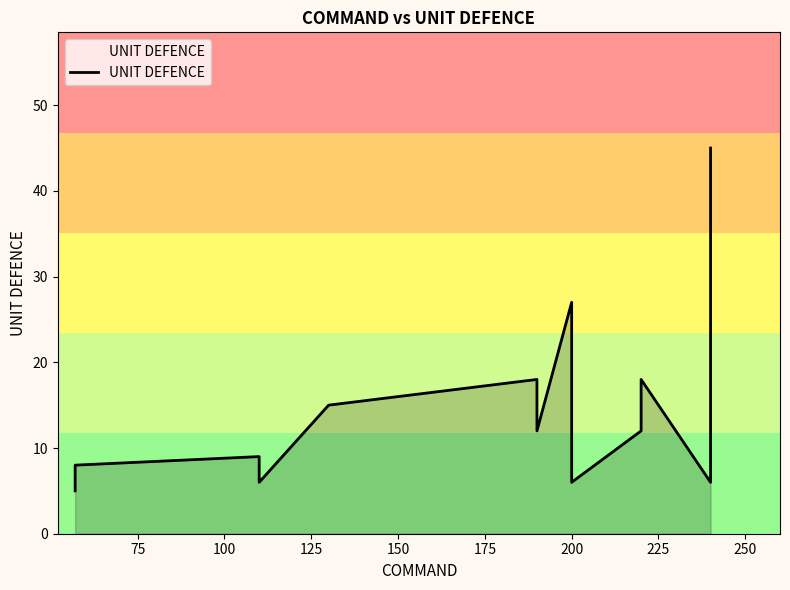

What is the maximum value shown in the chart?

45